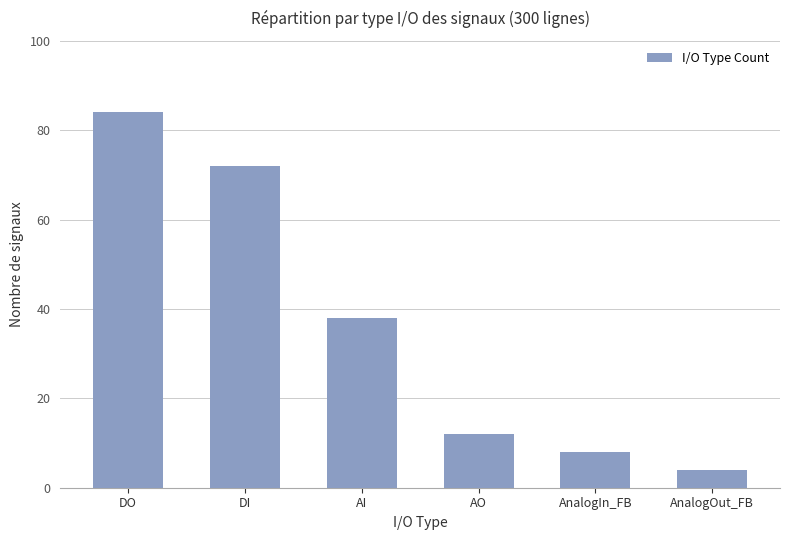

Where does the data first go above 38?

DO